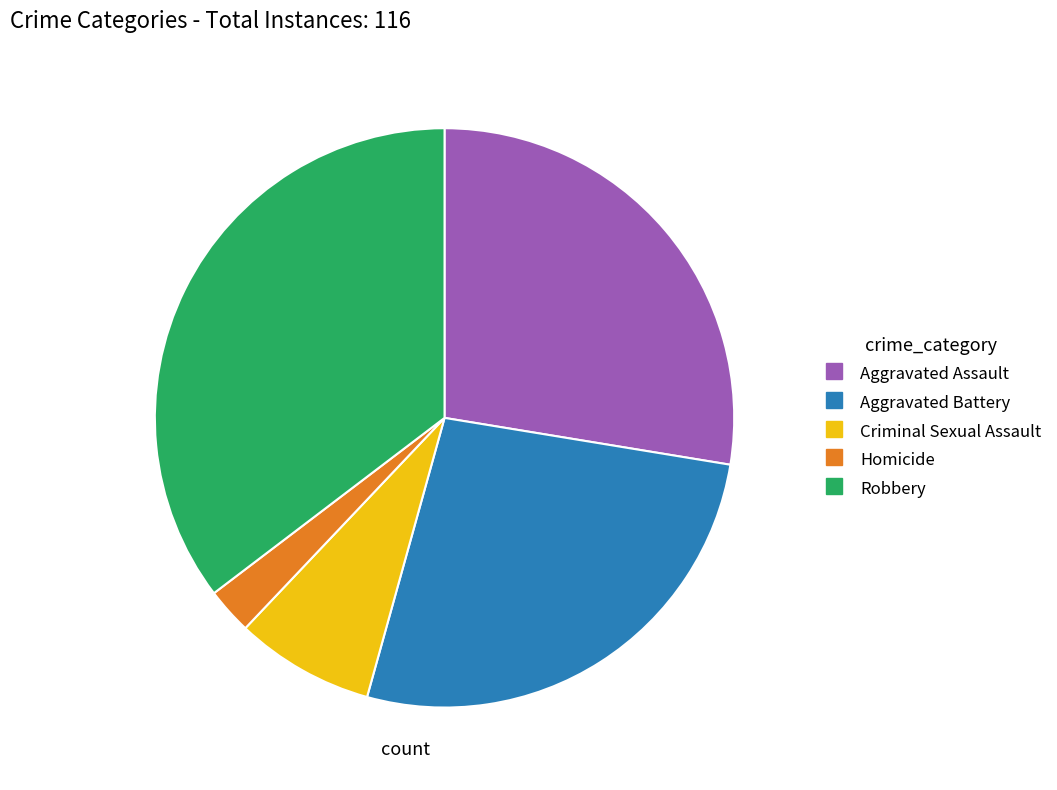

How many segments does this pie chart have?

5